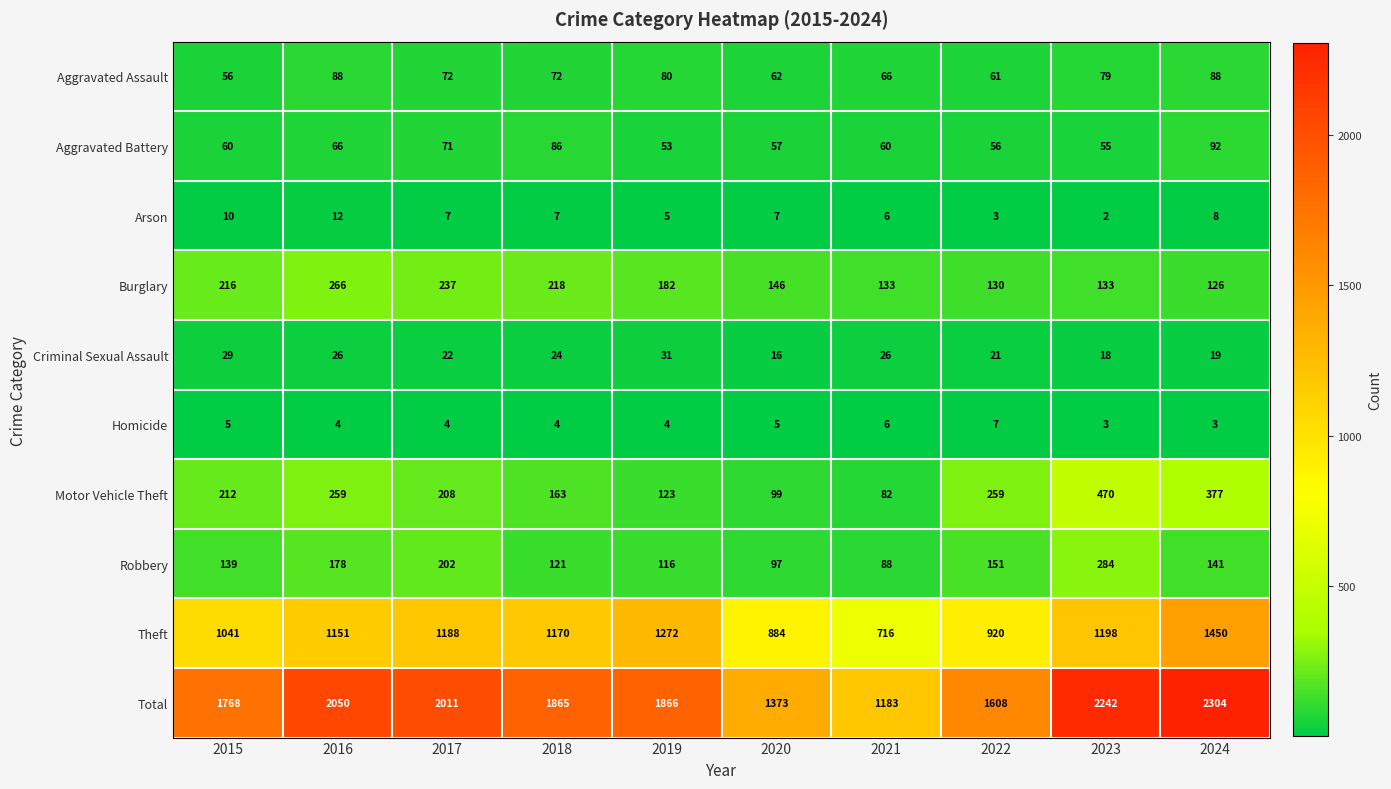

What is the average value of the Theft series?

1099